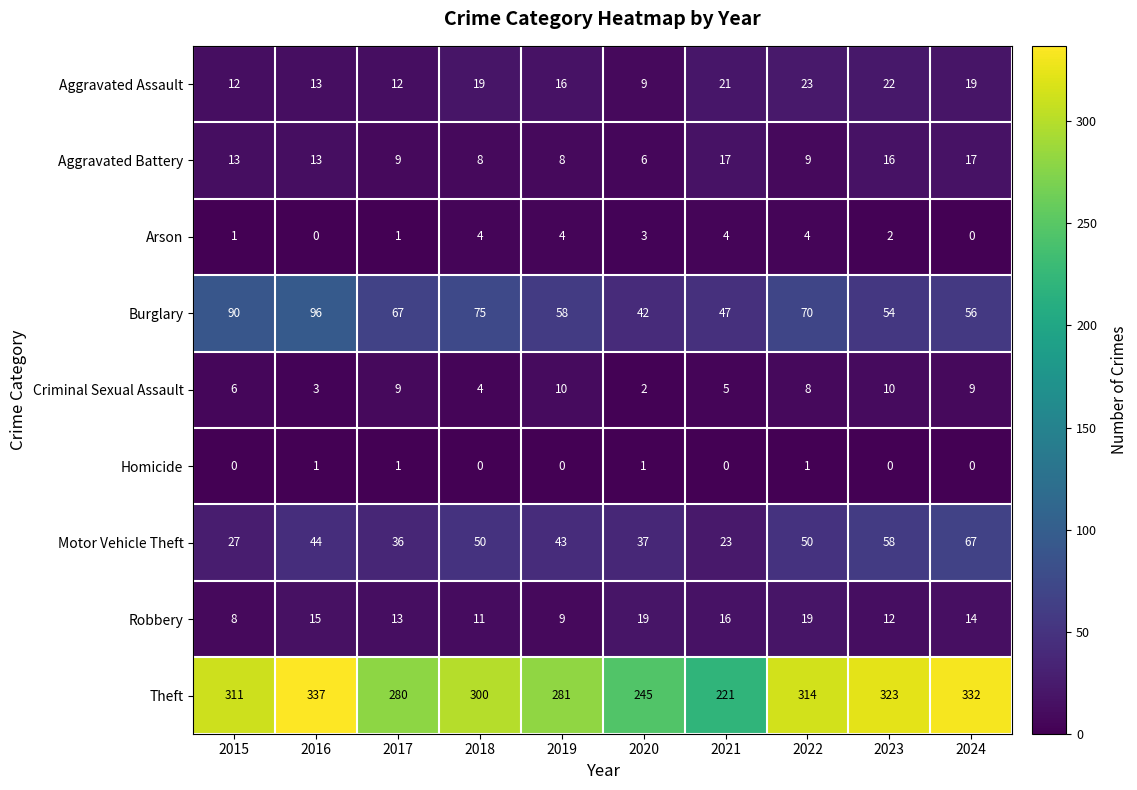

What is the total value across all series at 2015?

468